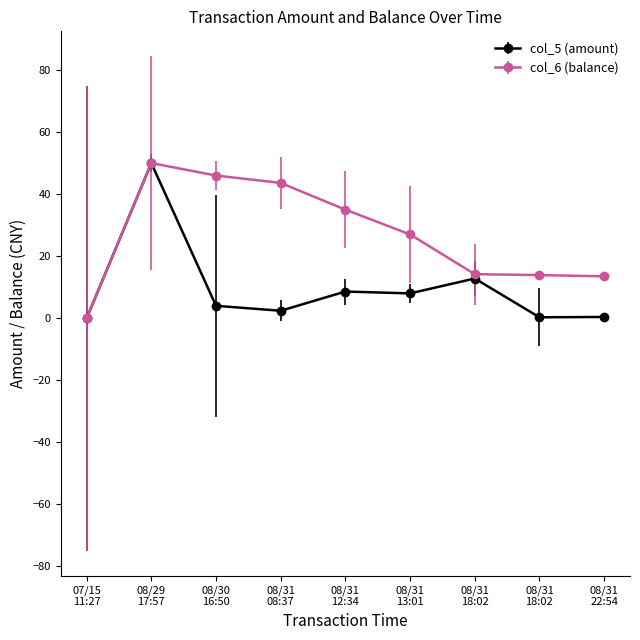

How many lines are shown in the chart?

2